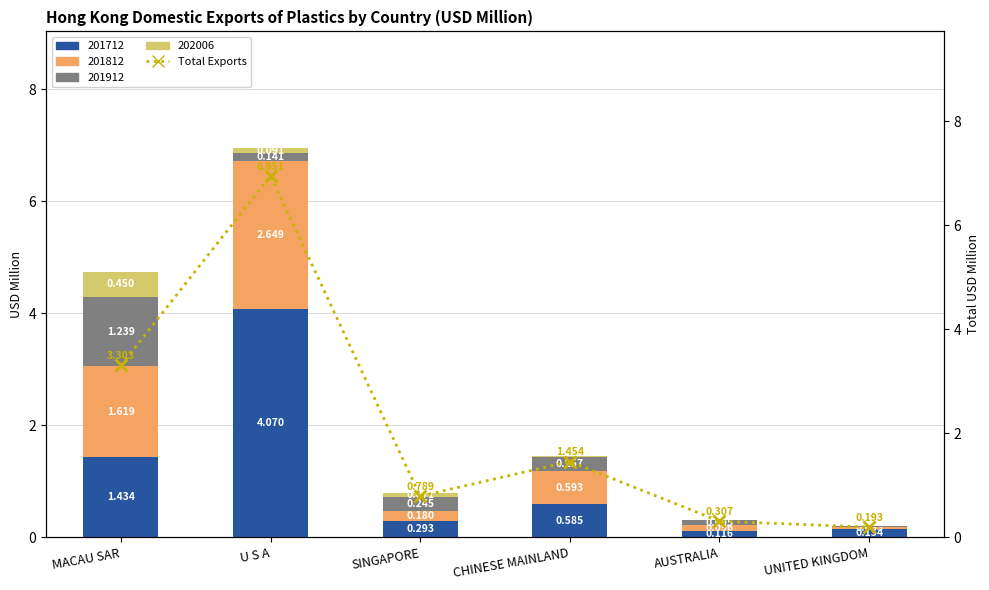

What is the average value?

2.2